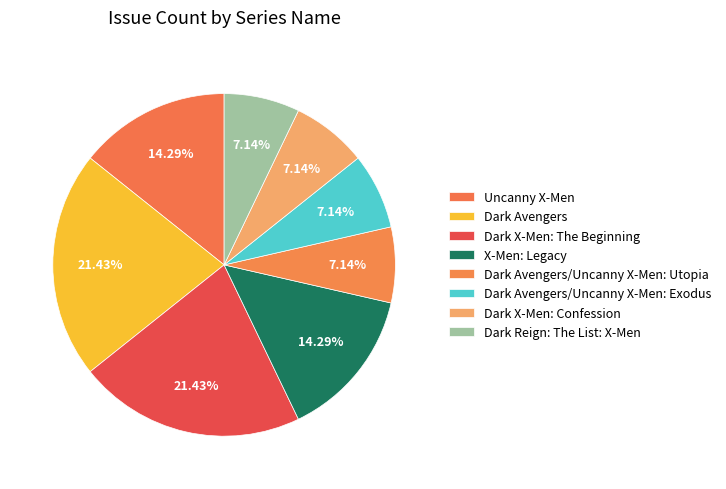

What is the ratio of the value at Dark Avengers/Uncanny X-Men: Utopia to the value at Dark X-Men: Confession?

1.0